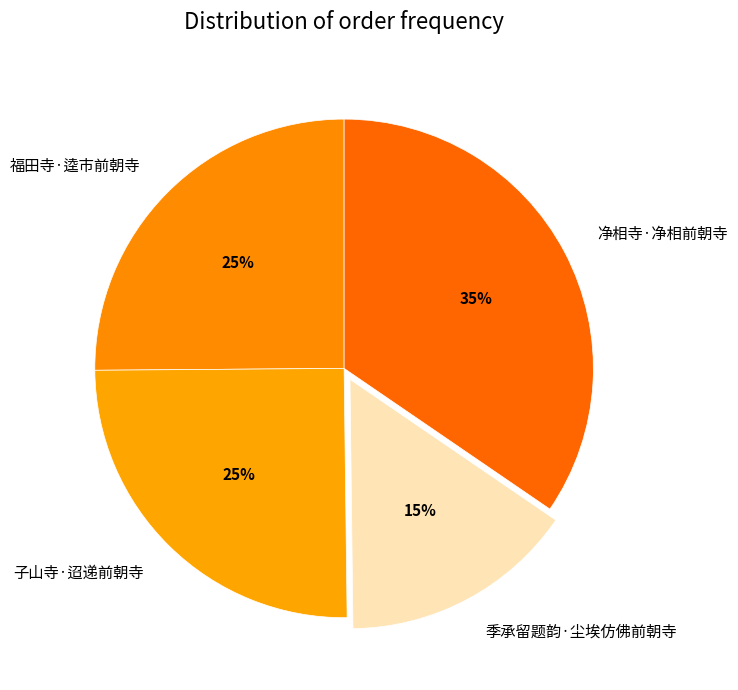

Does 福田寺·逵市前朝寺 represent more than half of the total?

No